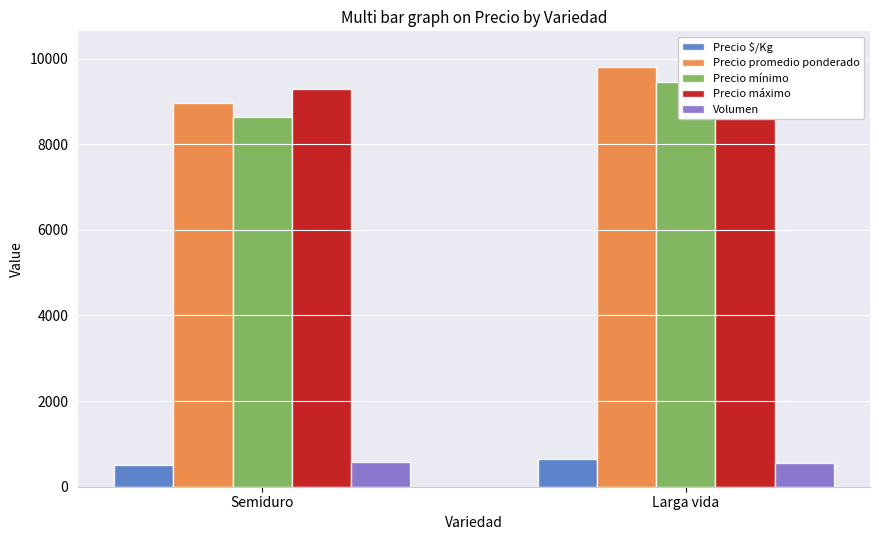

The Volumen series shows 851 at Larga vida. True or false?

False